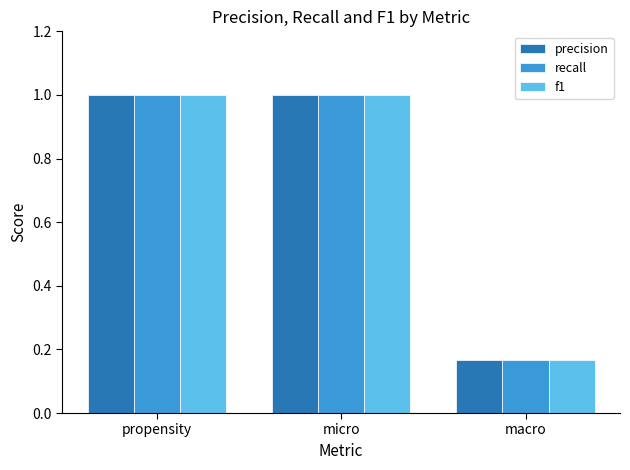

At how many categories does at least one series exceed 0?

3